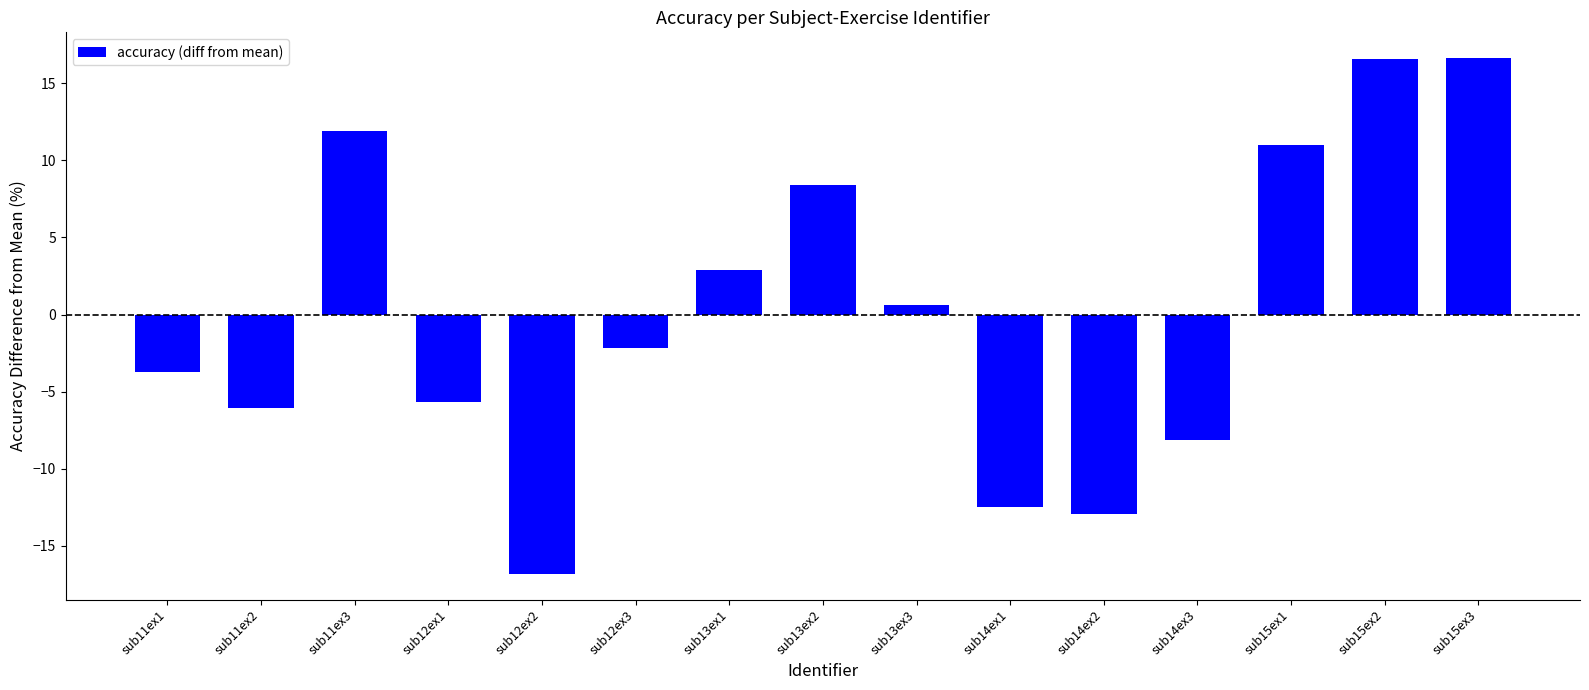

What is the value of the 11th bar from the left?

-12.9